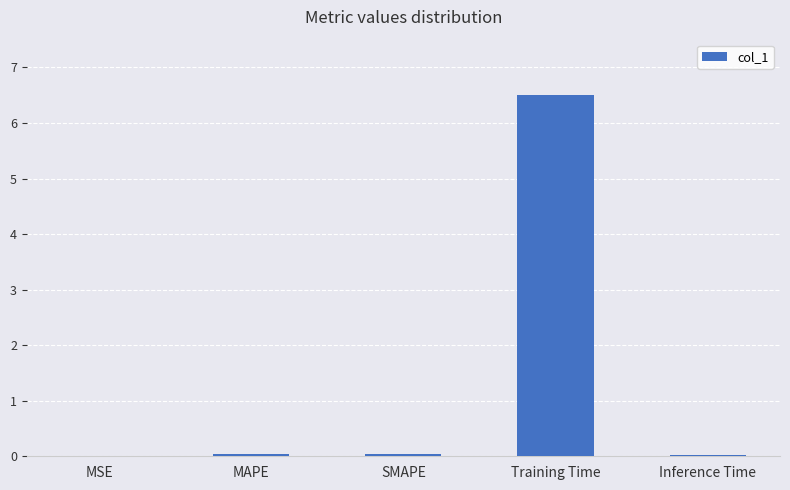

What is the change in value from MAPE to Training Time?

+6.5